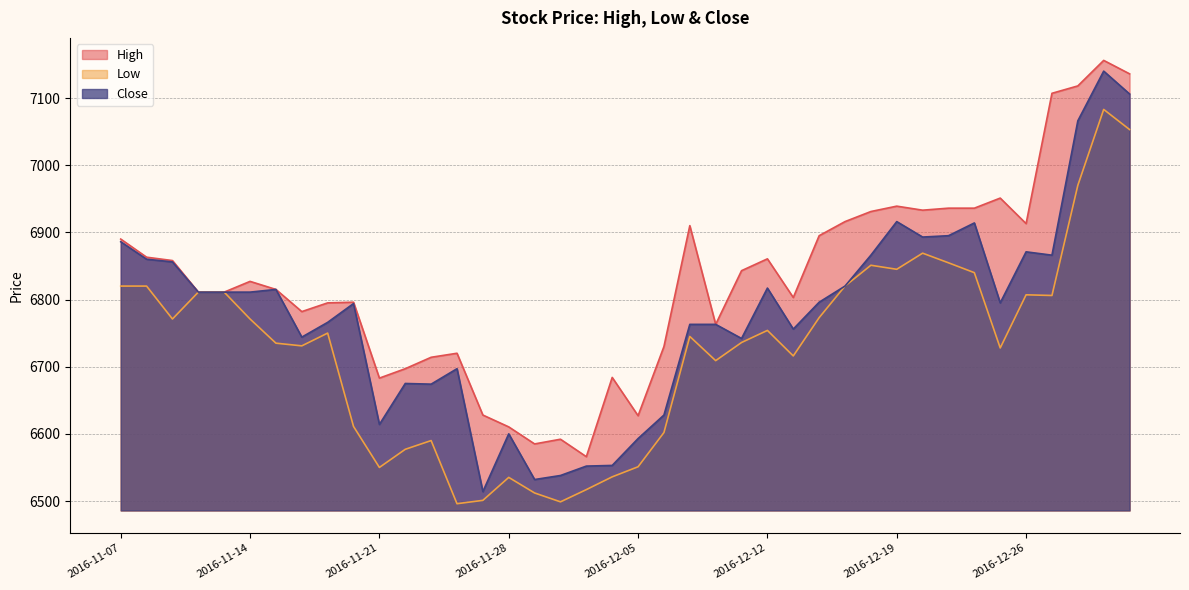

What is the difference between the Close values at 2016-12-16 and 2016-11-30?

328.0